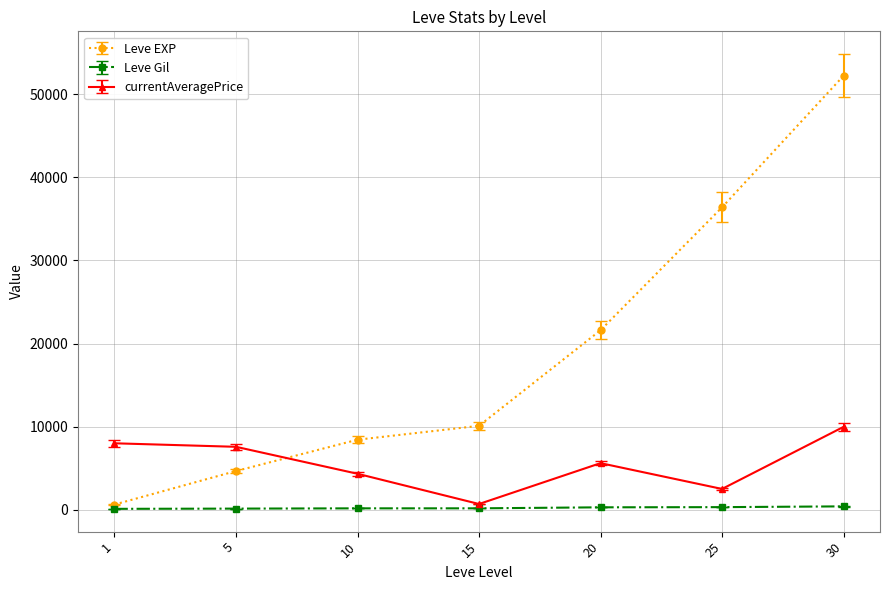

Rank the series at 10 from highest to lowest value.

Leve EXP, currentAveragePrice, Leve Gil